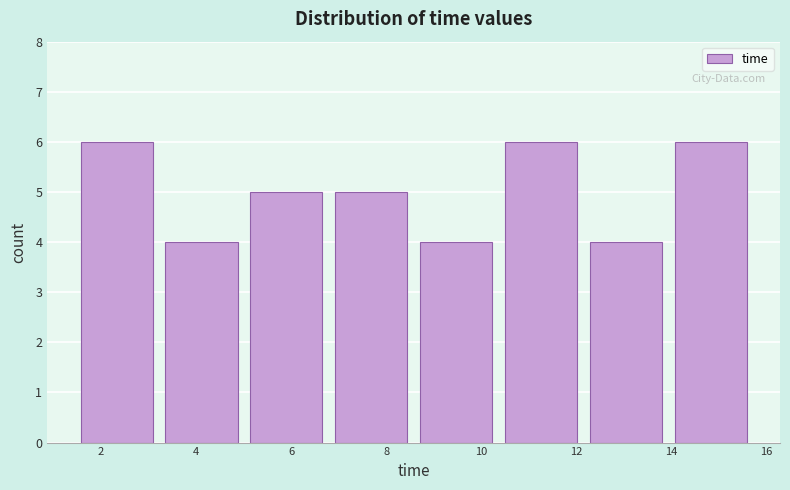

Reading left to right, list every bar in this chart as the range it spans on the x-axis followed by its height. Neither the bar edges nor the heights are printed on the chart, so give them approximately, as read against the axes.

1.4 to 3.2: 6
3.2 to 5.0: 4
5.0 to 6.8: 5
6.8 to 8.6: 5
8.6 to 10.4: 4
10.4 to 12.2: 6
12.2 to 14.0: 4
14.0 to 15.8: 6